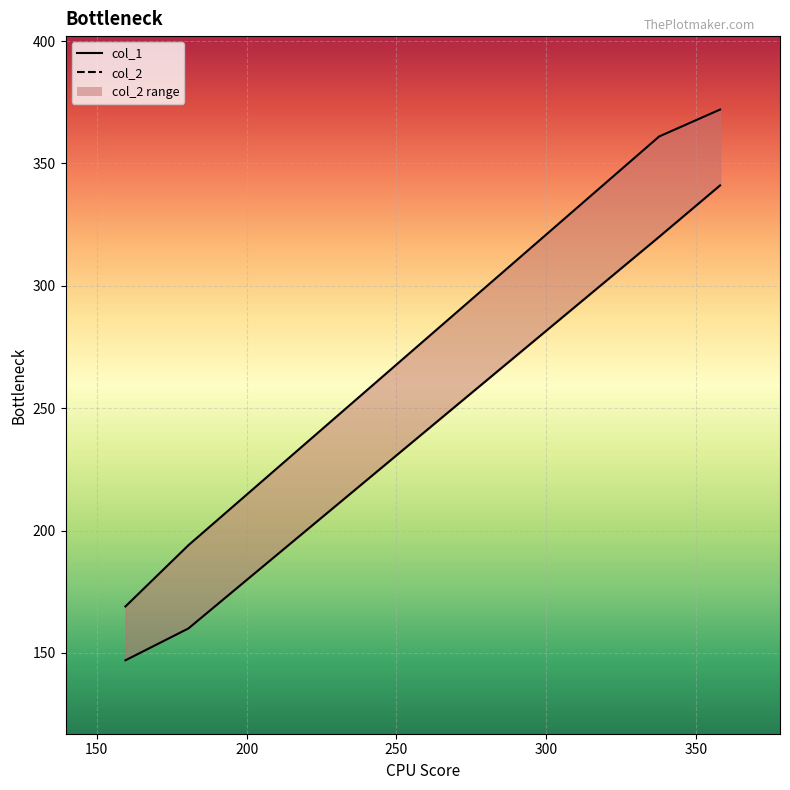

Between 200 and 250, which series saw the biggest shift?

col_1